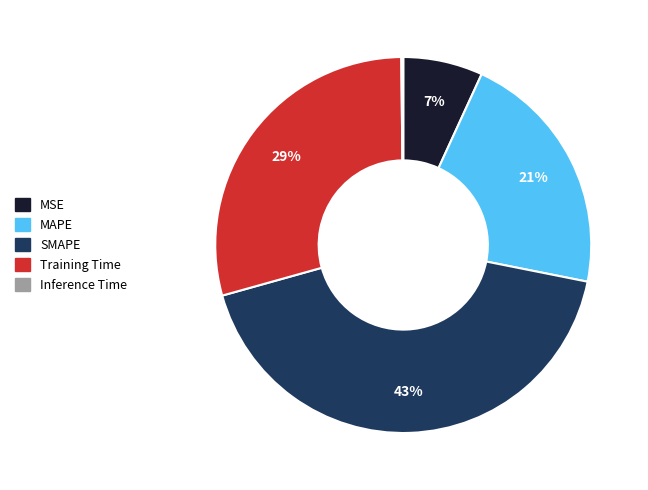

Does SMAPE represent more than half of the total?

No